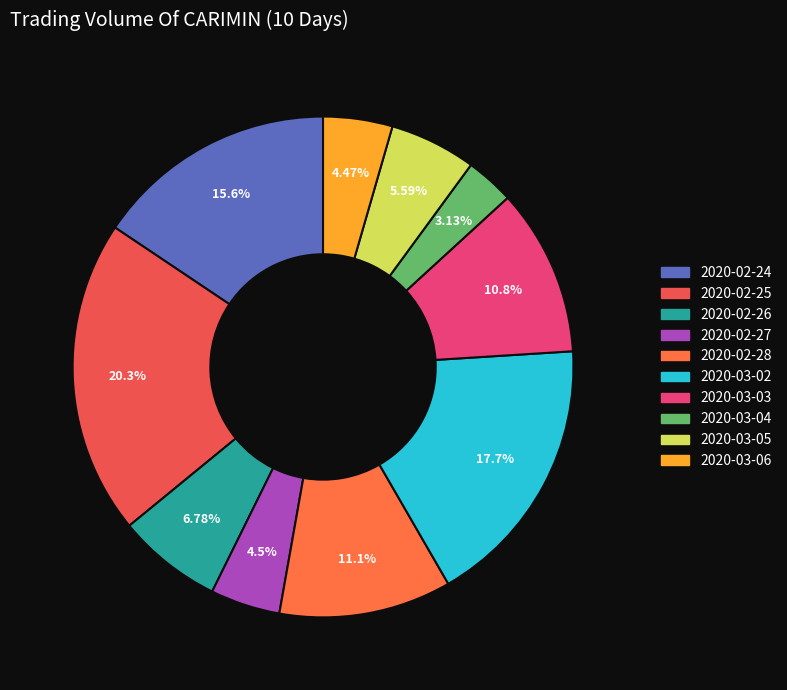

Count the number of slices in the pie.

10